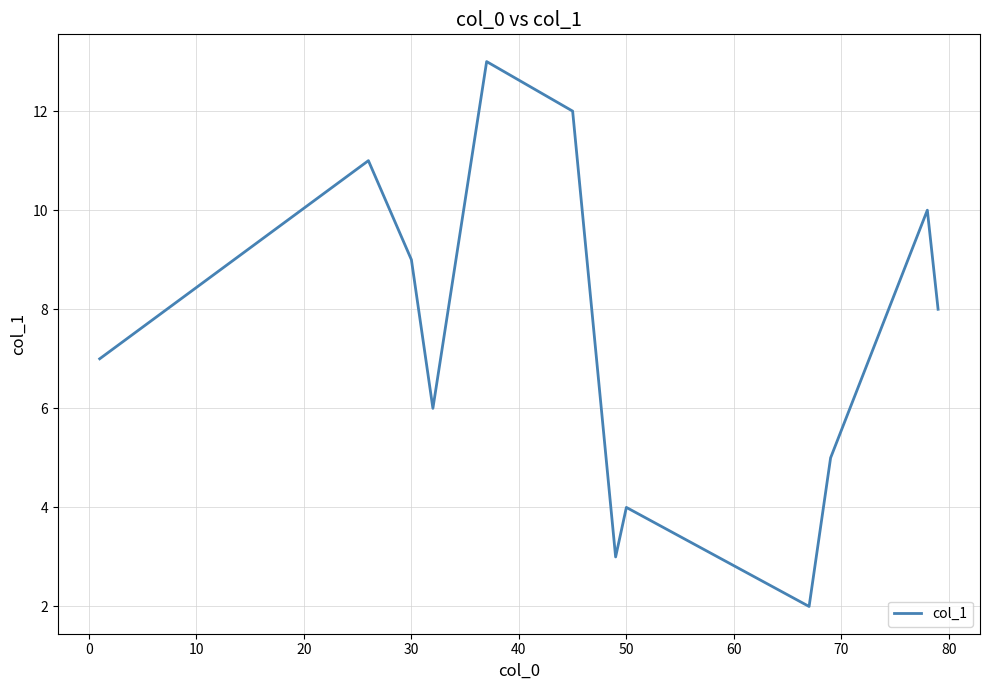

What is the greatest value displayed?

13.0